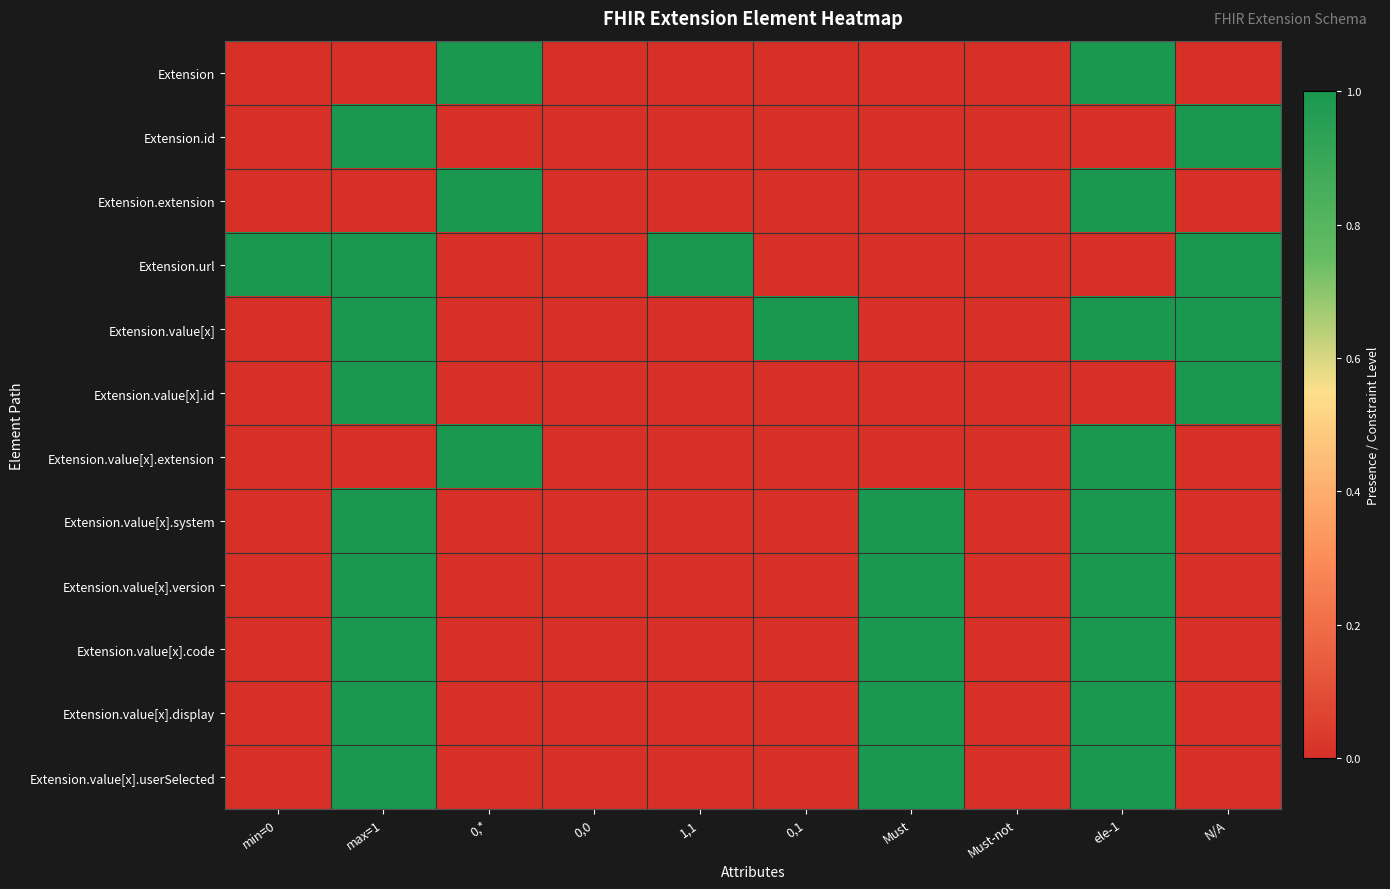

What is the maximum value shown in the chart?

1